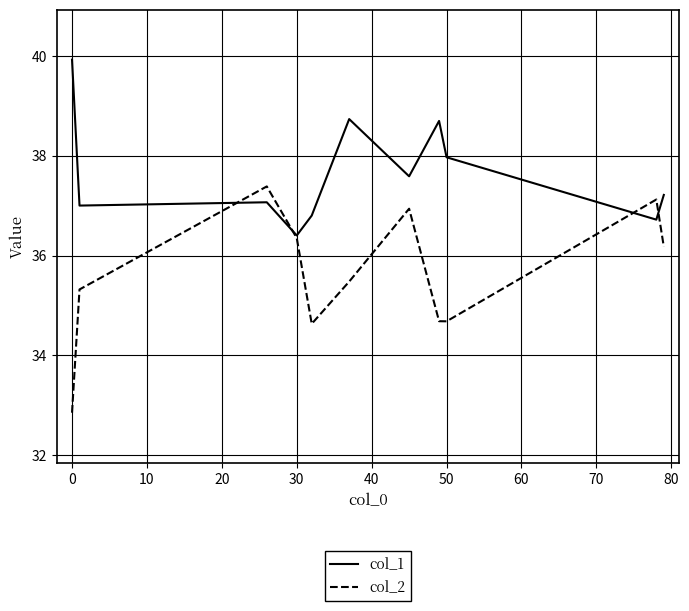

Which series has the largest range (max minus min)?

col_2